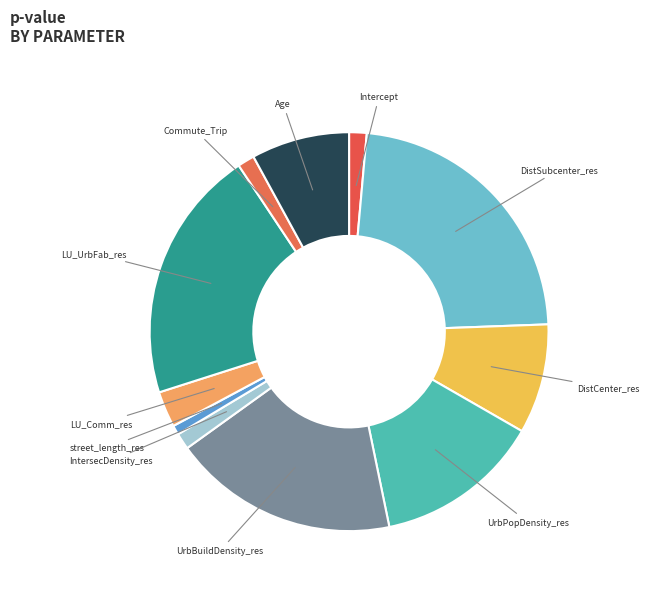

Is the sum of Intercept and DistSubcenter_res greater than half?

No